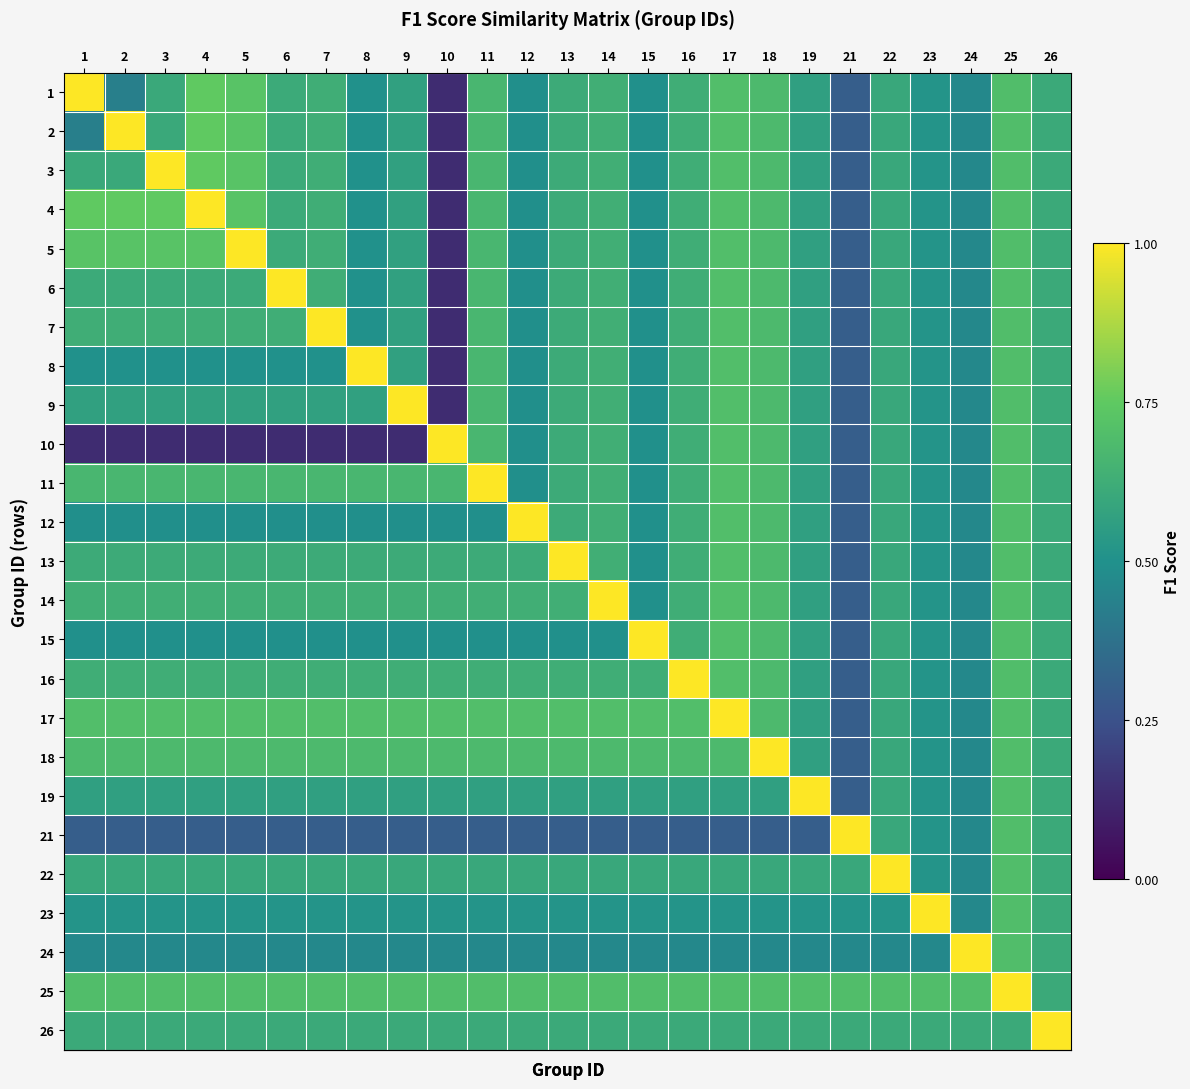

Which has a higher value, 17 or 11?

17